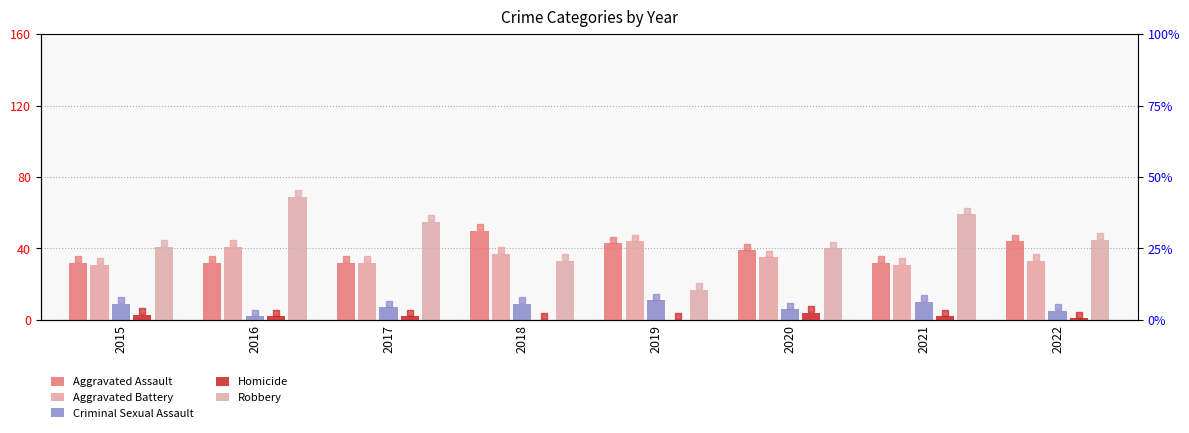

Which series has the largest total across all categories?

Robbery